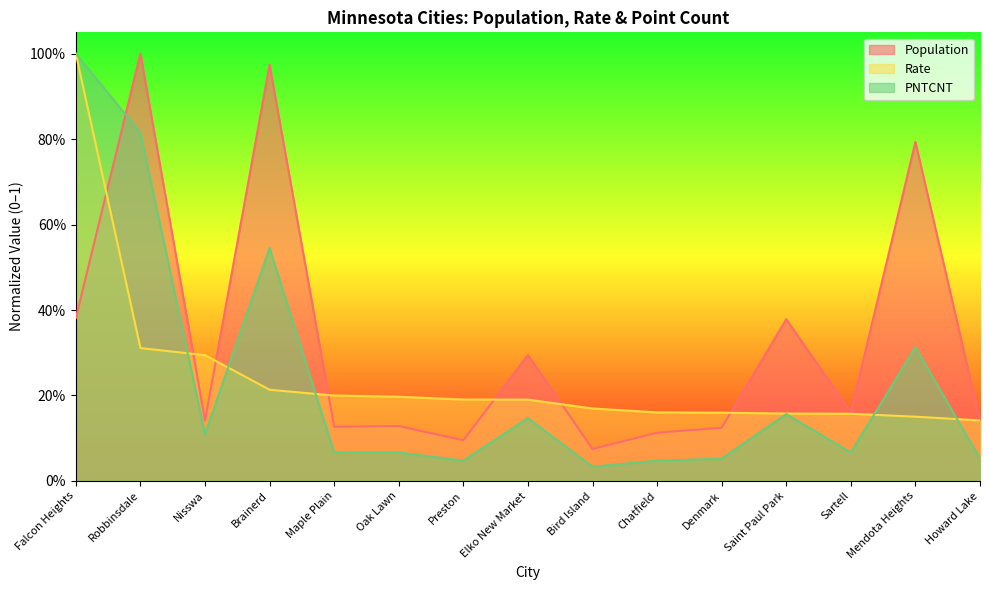

At which label does Population reach its minimum?

Bird Island